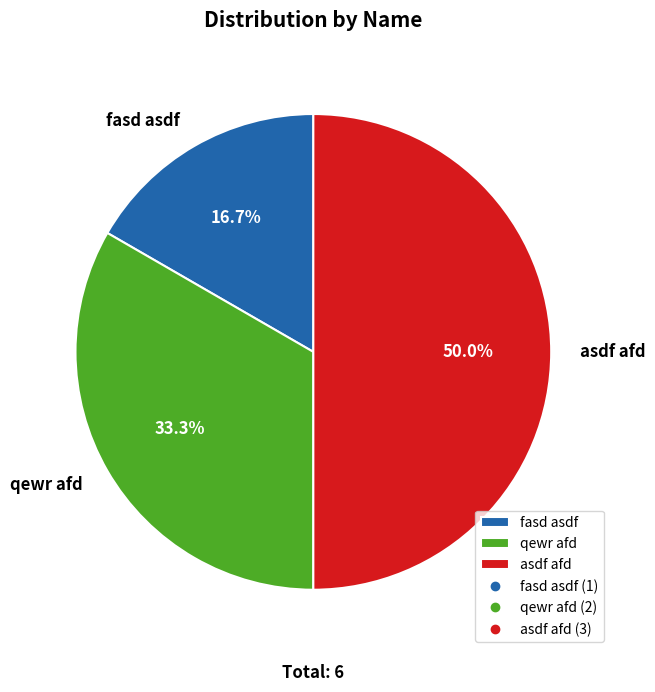

Rank the categories by value from highest to lowest.

asdf afd, qewr afd, fasd asdf